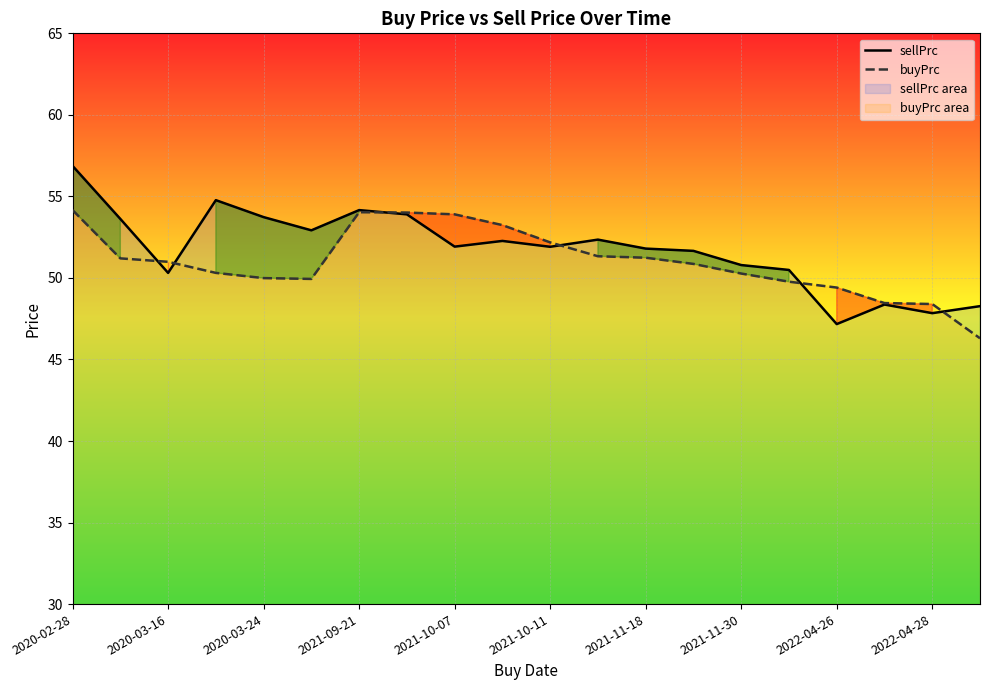

What is the minimum value for buyPrc?

46.3